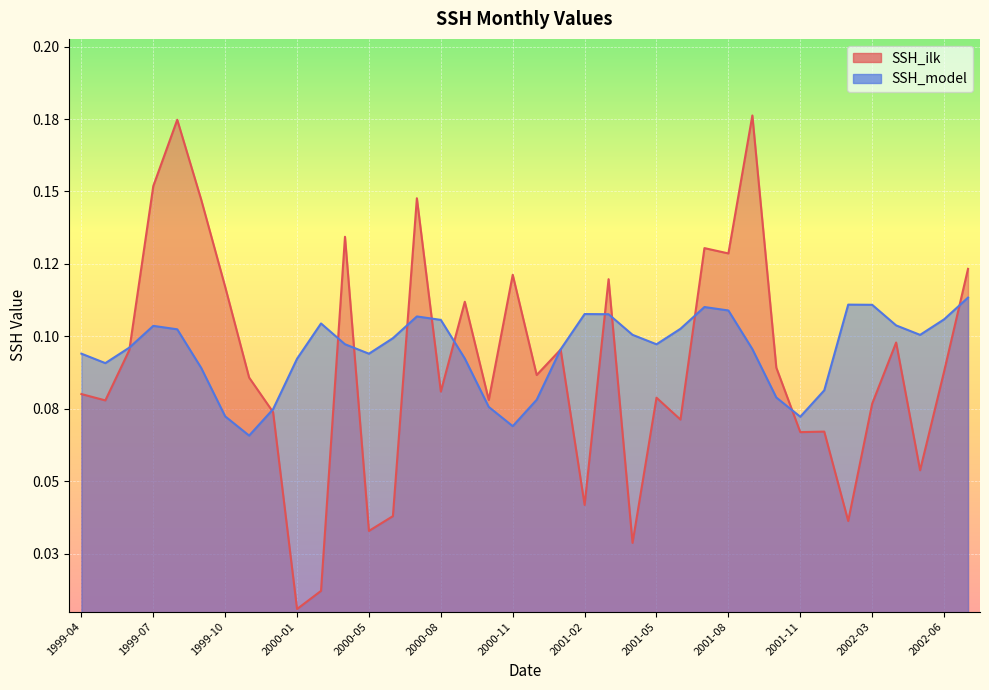

What is the approximate value of SSH_ilk at 2000-08?

0.1